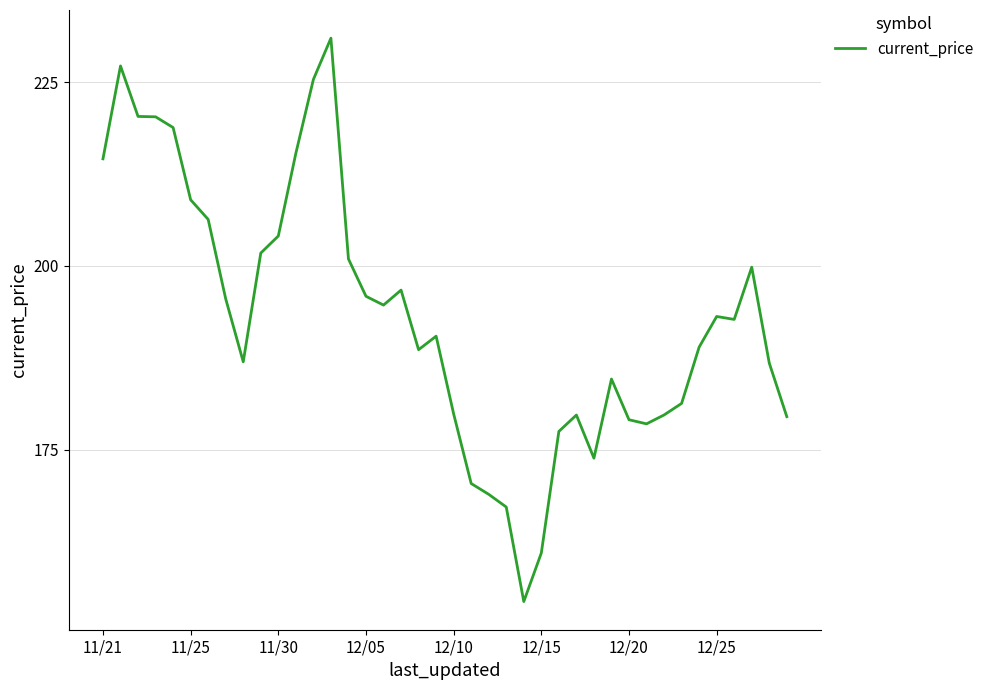

What is the difference between the maximum and minimum values?

76.7